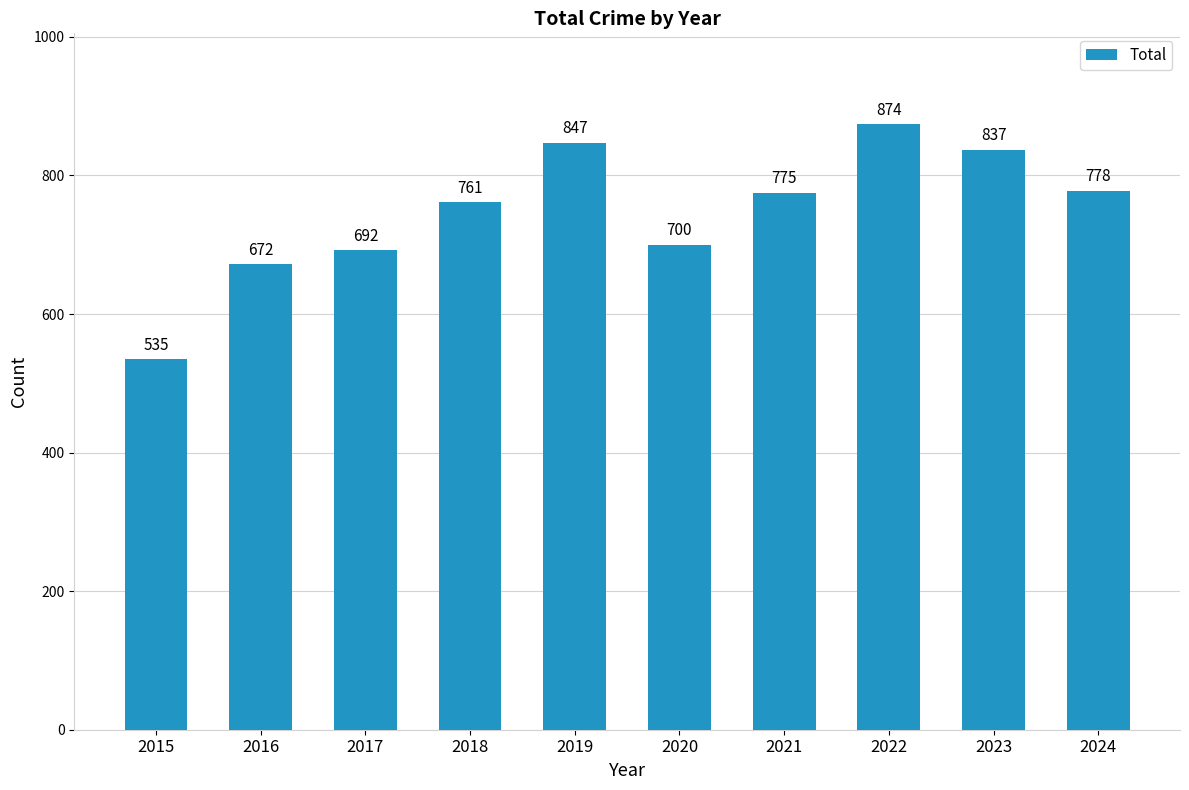

True or false: the data shows 692 at 2017.

True